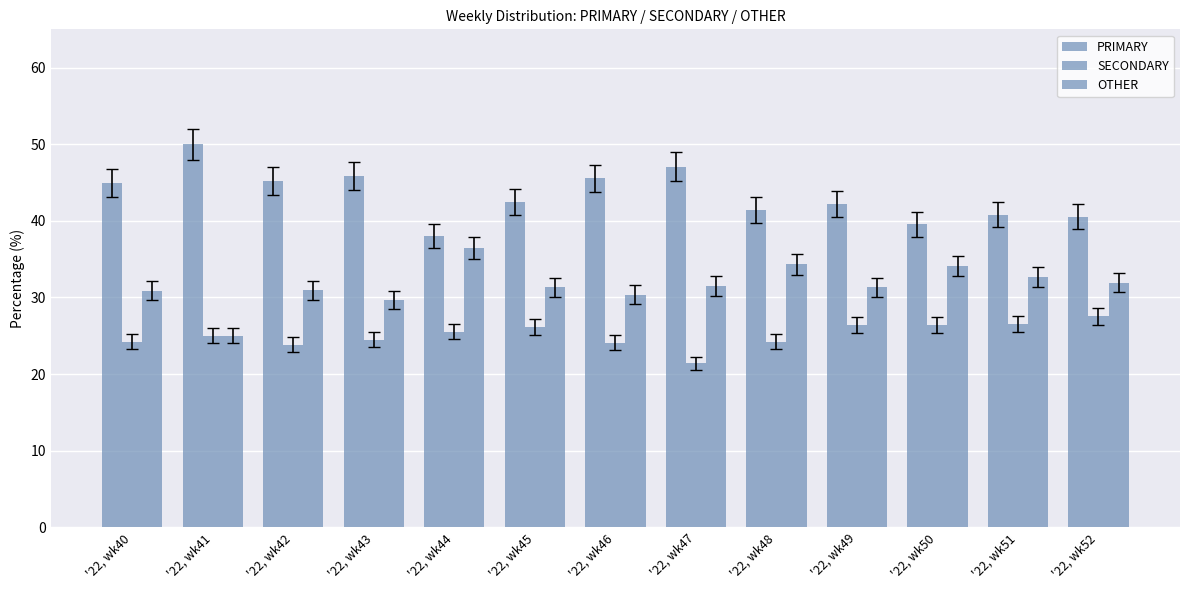

How many series are shown in this chart?

3